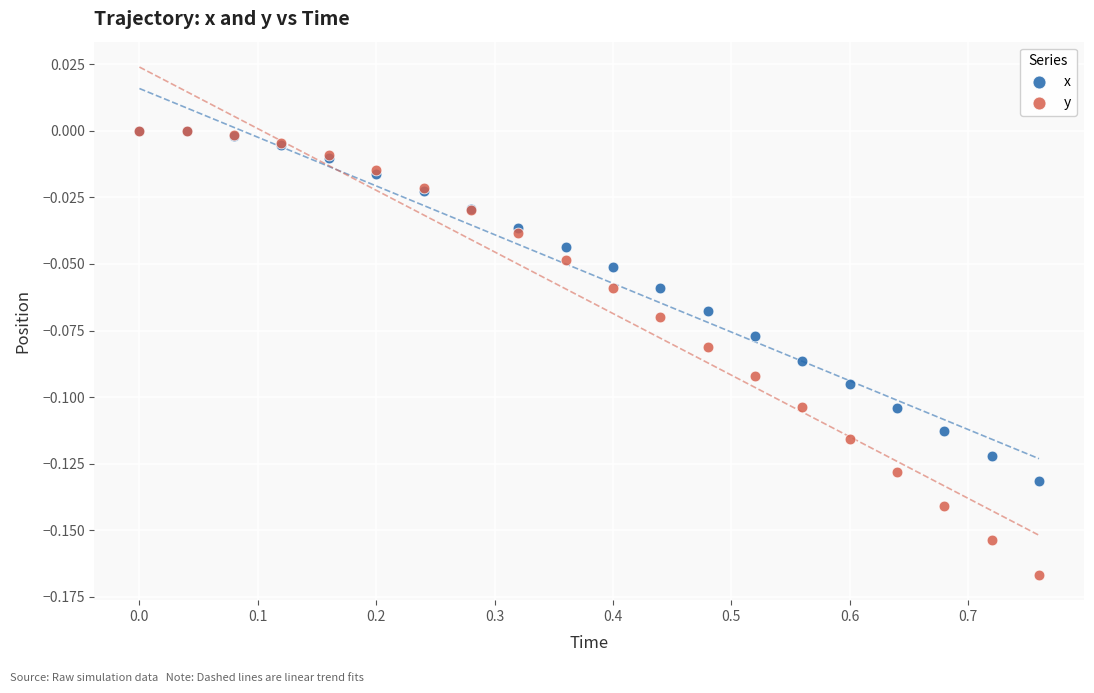

What are all the series names shown in the legend?

x, y